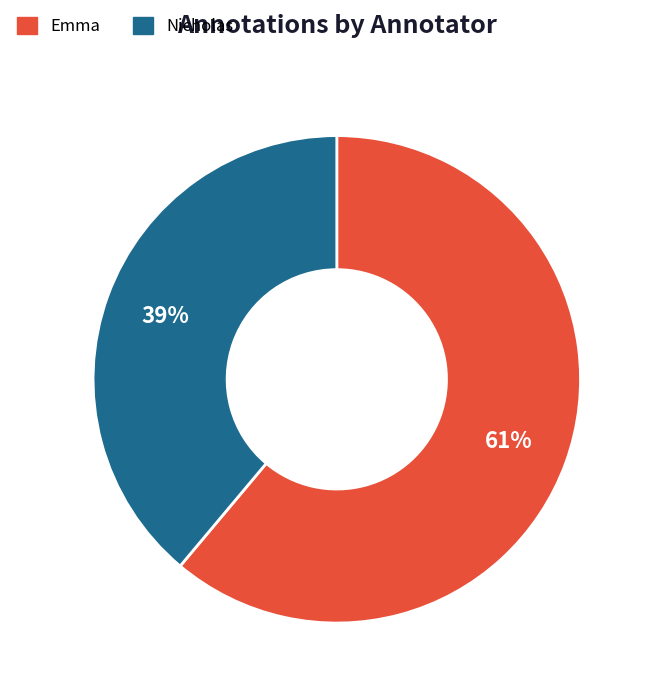

How many segments does this pie chart have?

2